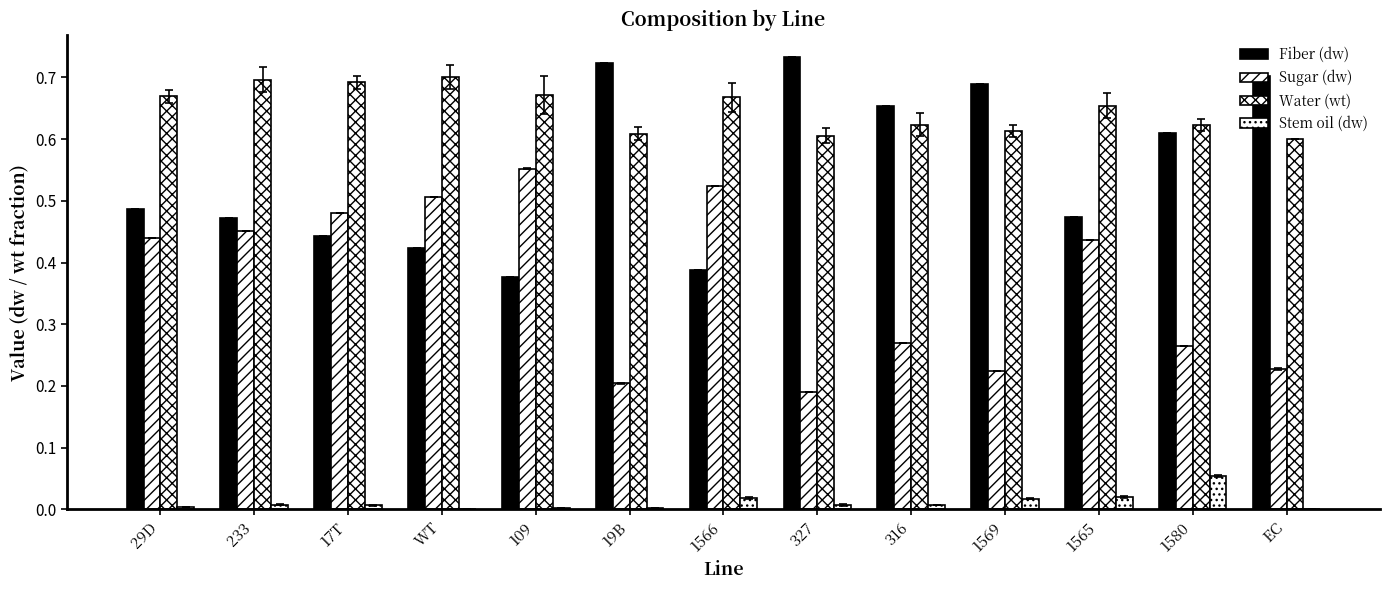

Count the number of categories in the chart.

13